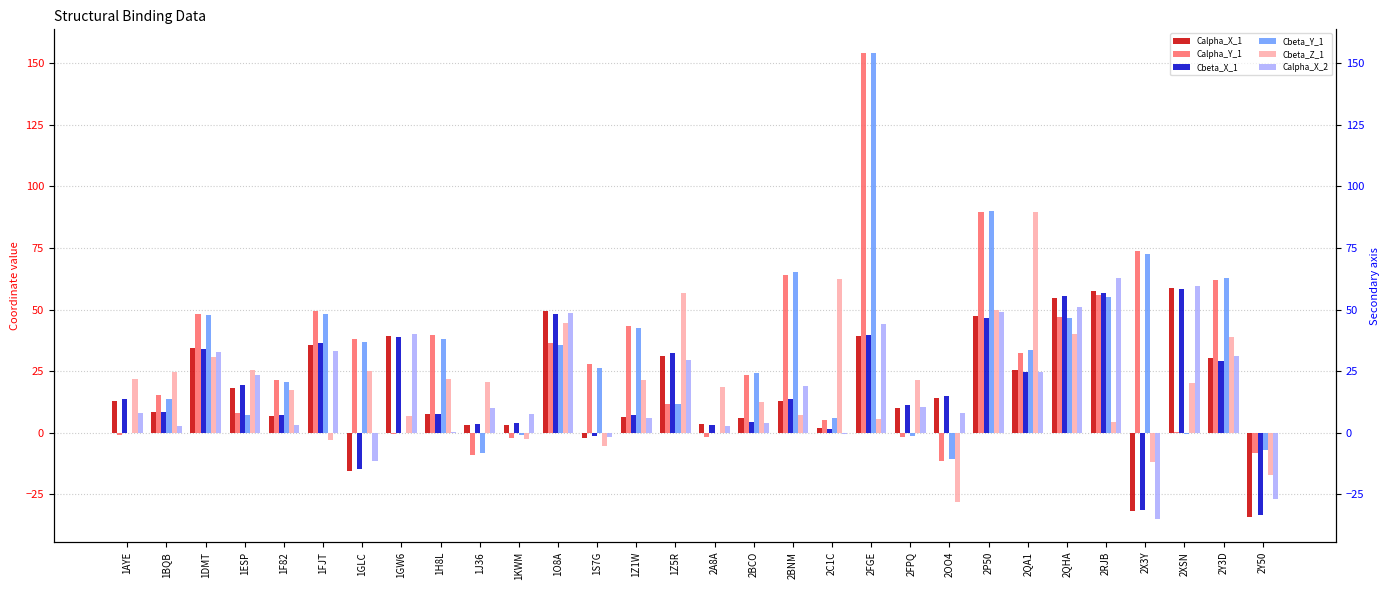

Rank the categories by Cbeta_Z_1 value from lowest to highest.

2OO4, 2Y50, 2X3Y, 1S7G, 1FJT, 1KWM, 2RJB, 2FGE, 1GW6, 2BNM, 2BCO, 1F82, 2A8A, 2XSN, 1J36, 1Z1W, 2FPQ, 1H8L, 1AYE, 1BQB, 1GLC, 1ESP, 1DMT, 2Y3D, 2QHA, 1O8A, 2P50, 1Z5R, 2C1C, 2QA1